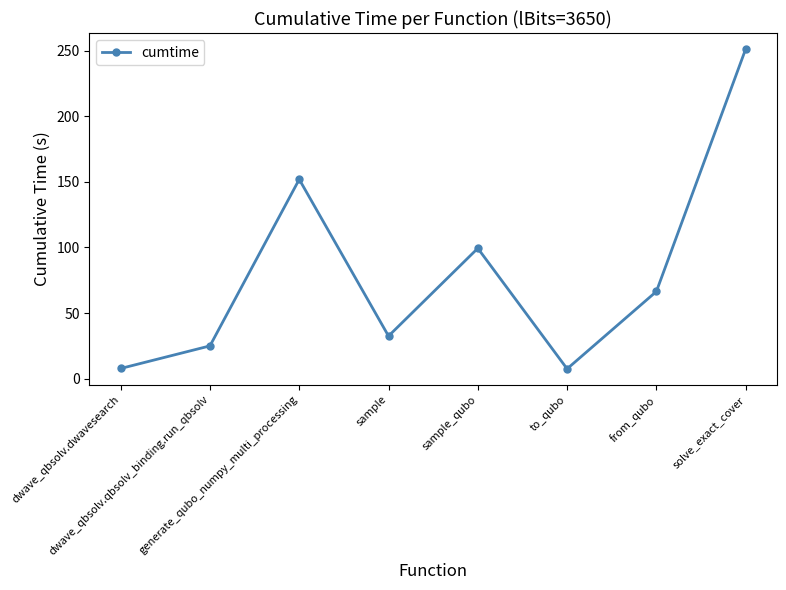

True or false: the data has more than 2 interior local peaks.

False